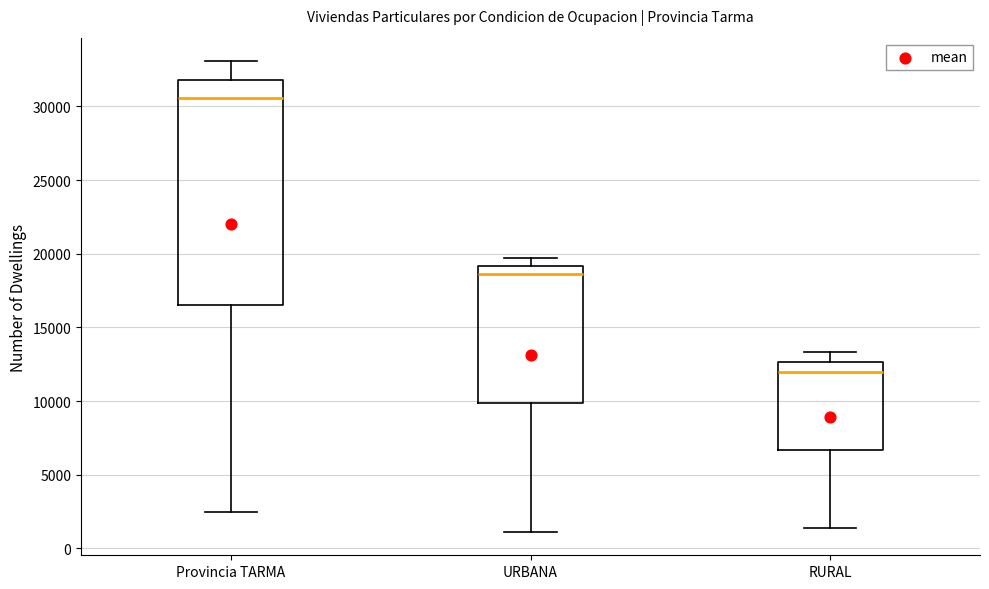

Where is the upper edge of the box for RURAL on the y-axis? The values are not printed on the chart, so give them approximately, as read against the axis.

12500